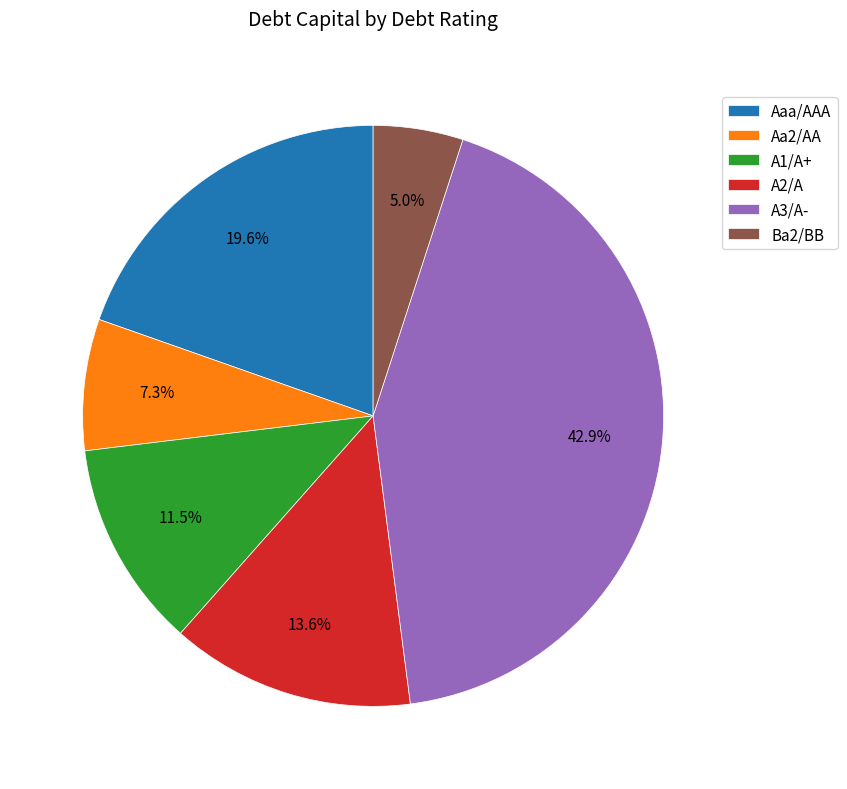

How many slices are in this pie chart?

6